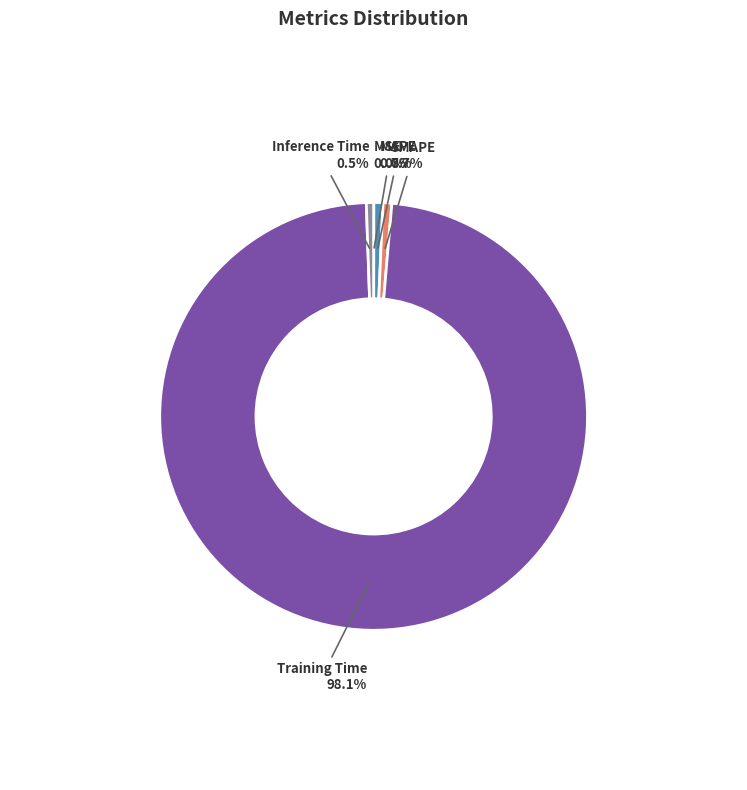

Which slice is the largest?

Training Time